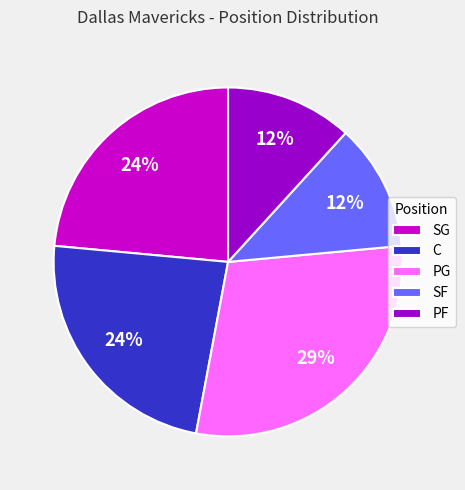

What is the largest slice in the pie chart?

PG